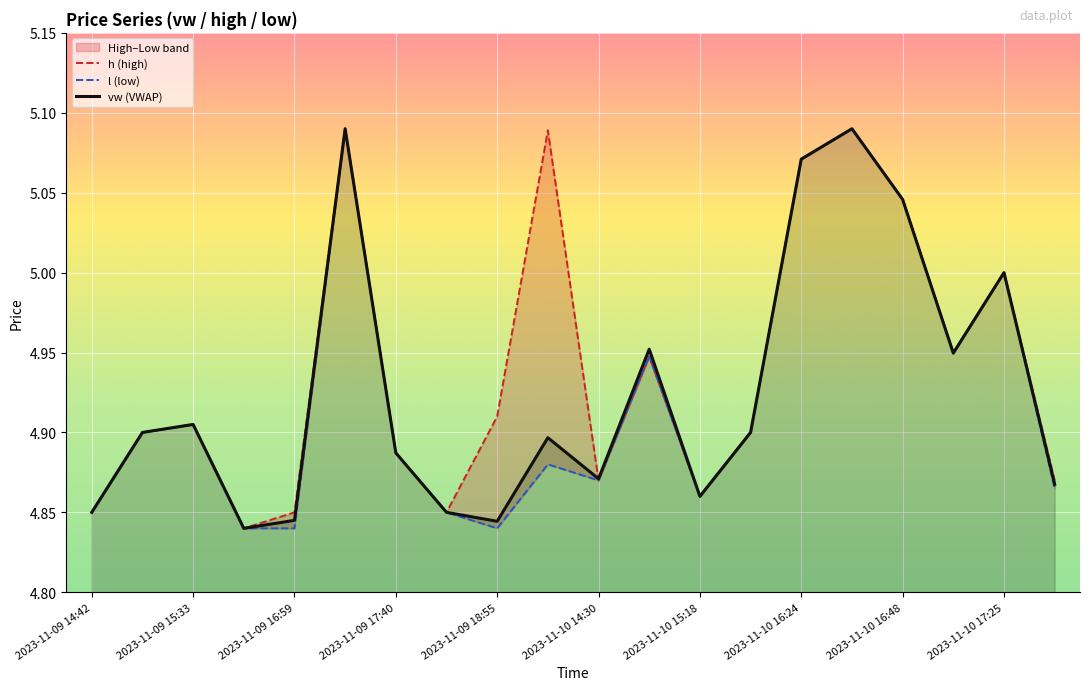

In h (high), how many points are higher than both neighbors (excluding endpoints)?

6